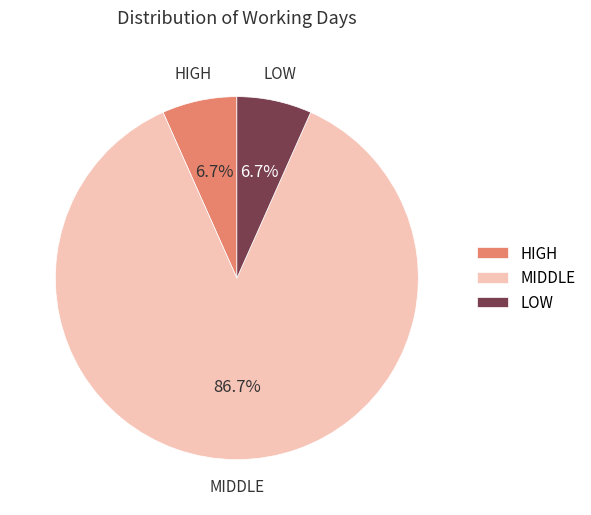

Which category accounts for the majority?

MIDDLE